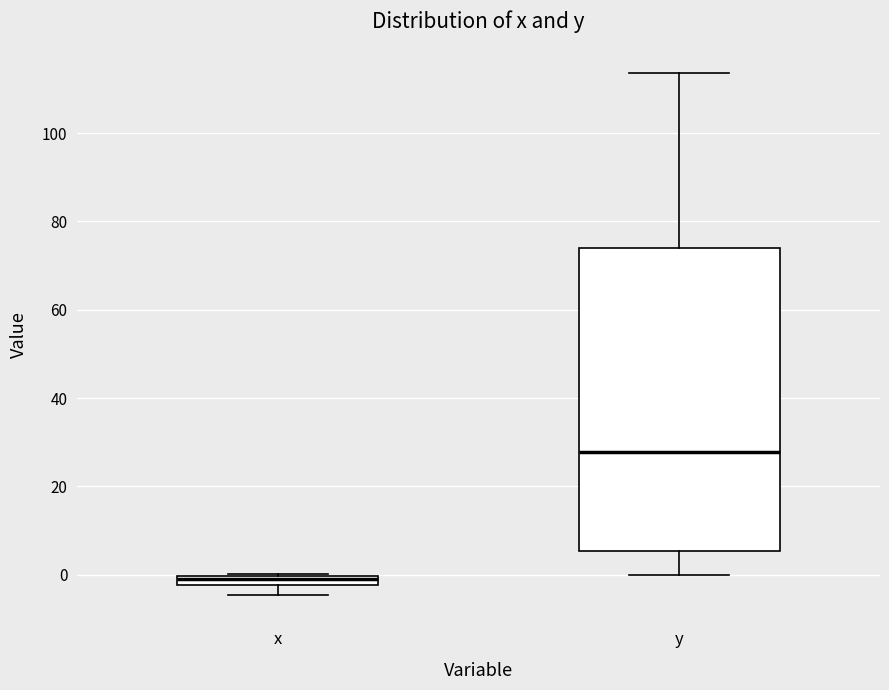

Which box's median line is the lowest?

x